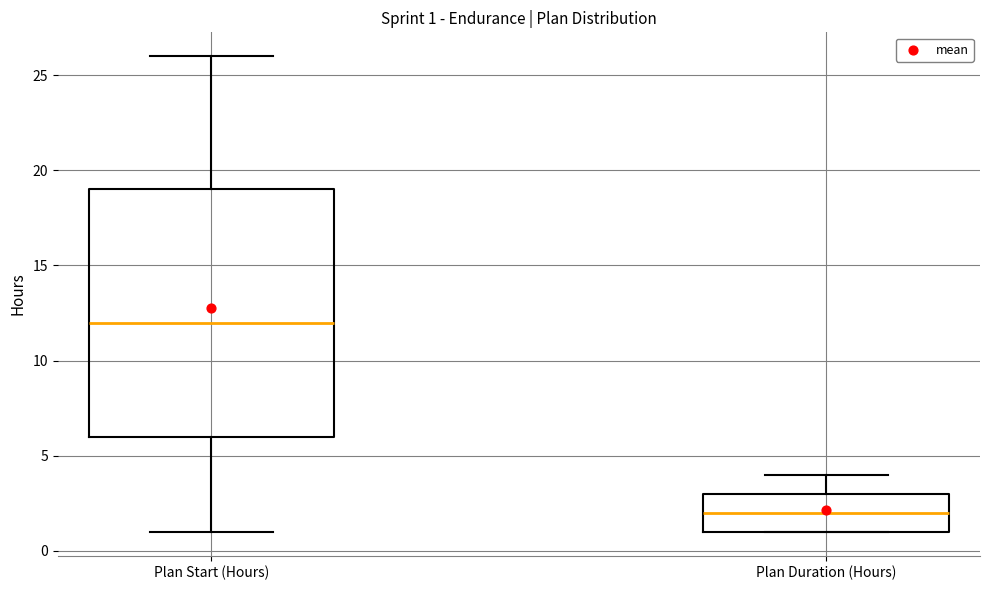

Which box is the tallest, from its lower edge to its upper edge?

Plan Start (Hours)